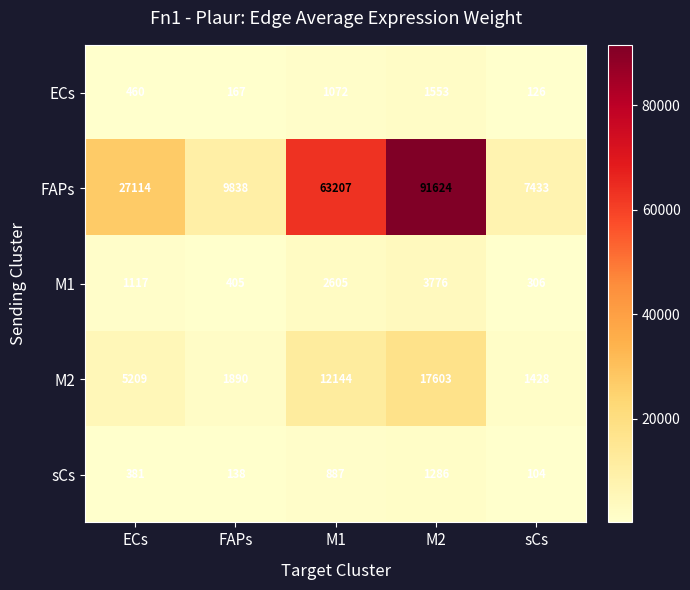

At how many categories does at least one series exceed 49748?

2